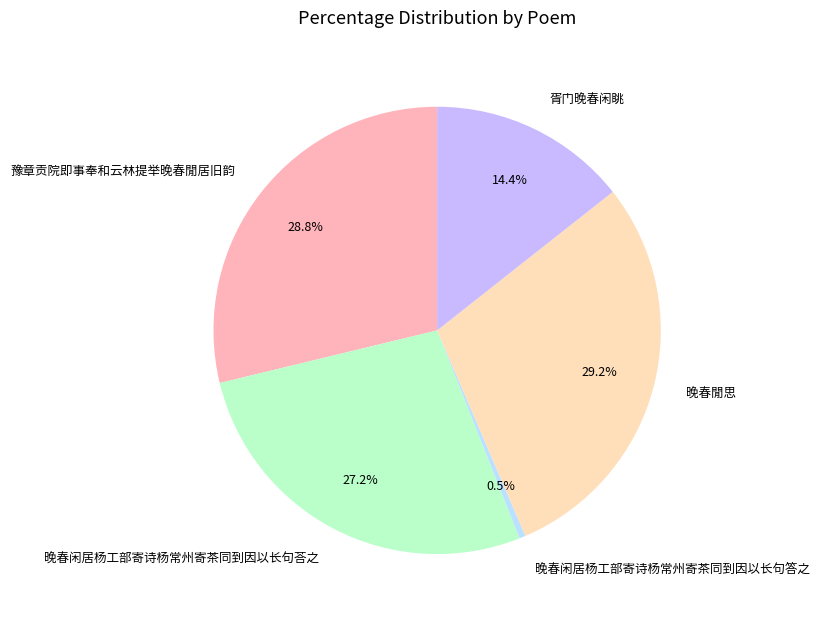

What is the ratio of the value at 晚春闲居杨工部寄诗杨常州寄茶同到因以长句荅之 to the value at 晚春闲居杨工部寄诗杨常州寄茶同到因以长句答之?

60.0